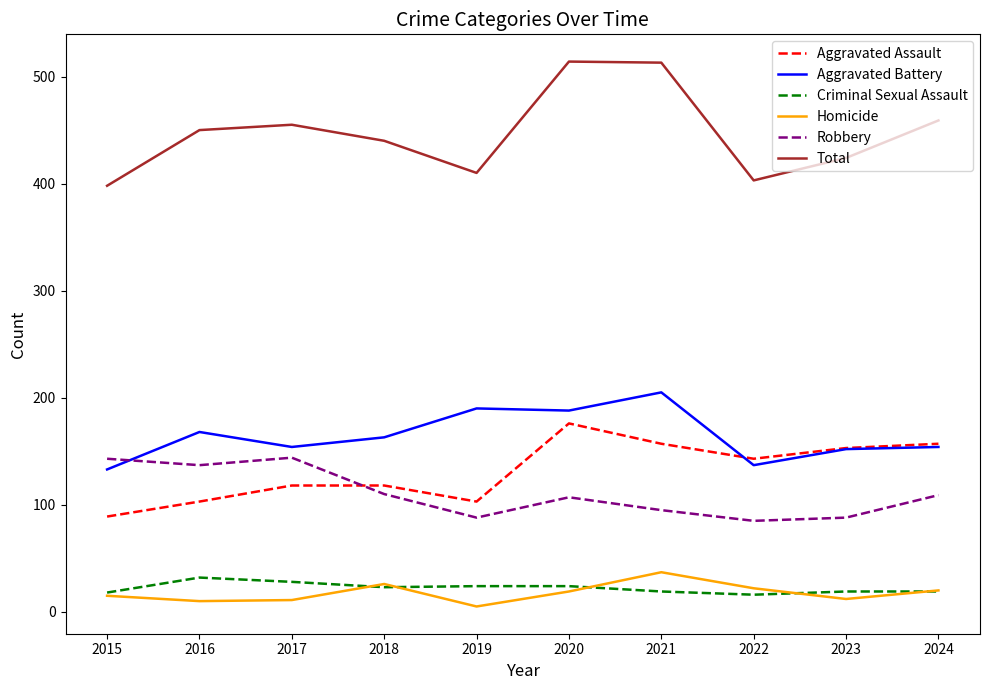

The Aggravated Battery series shows 152 at 2023. True or false?

True